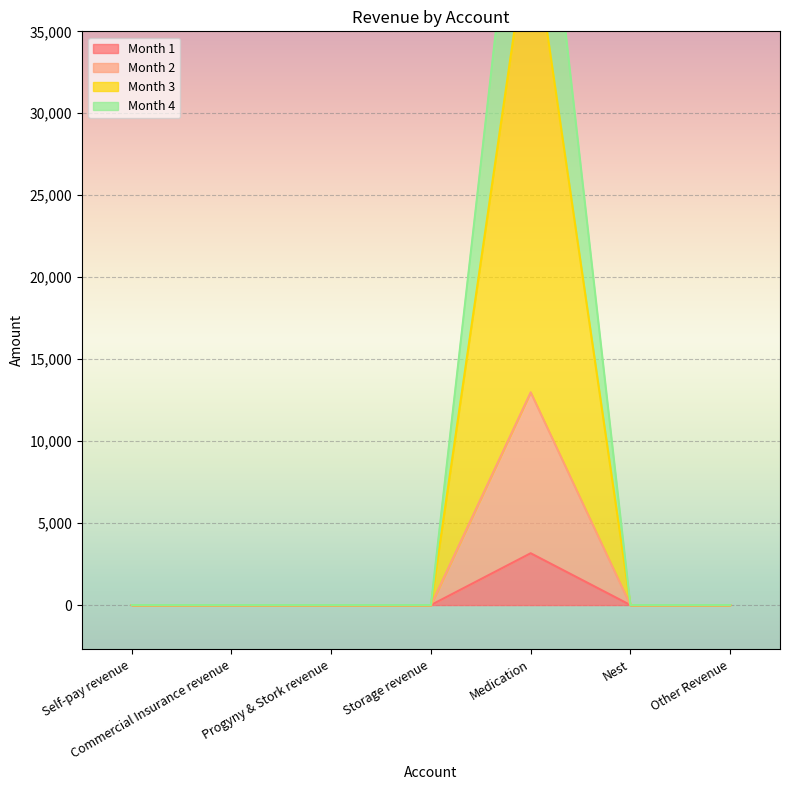

True or false: Month 3 and Month 1 intersect in this chart.

False